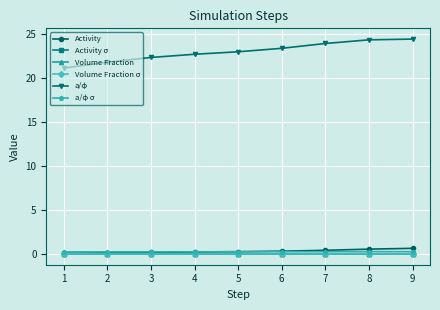

What is the total value across all series at 4?

23.2